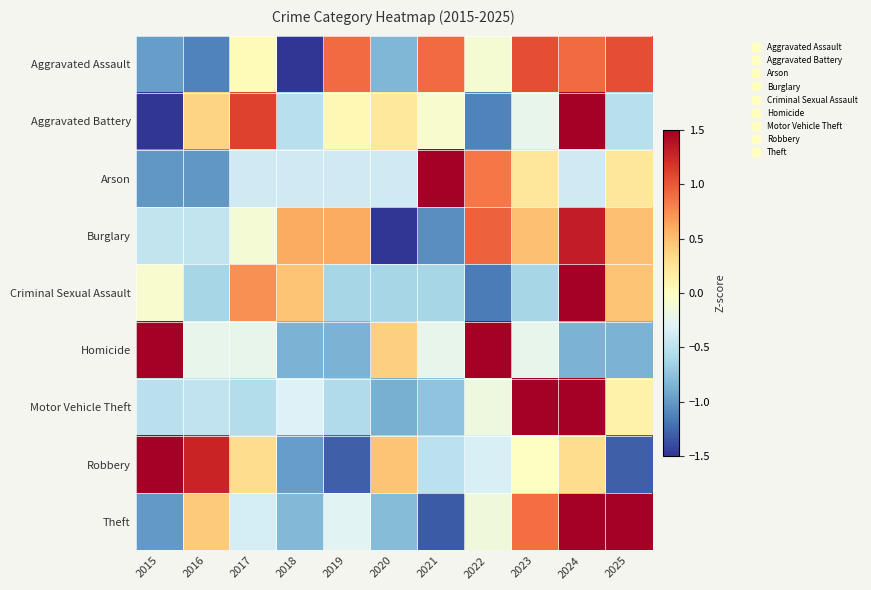

Which category has the lowest value across all series?

2020